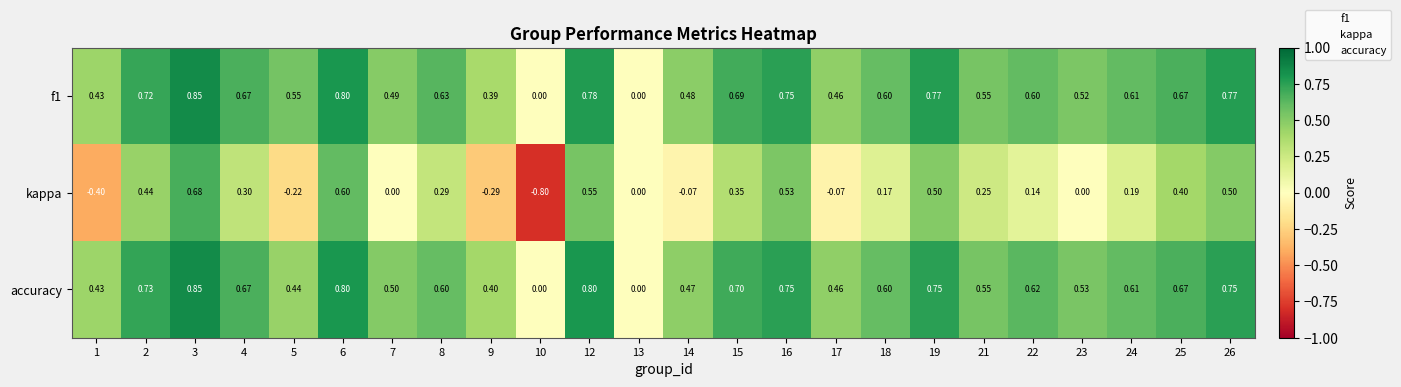

Is the value of accuracy at 23 greater than the value of kappa at 22?

Yes